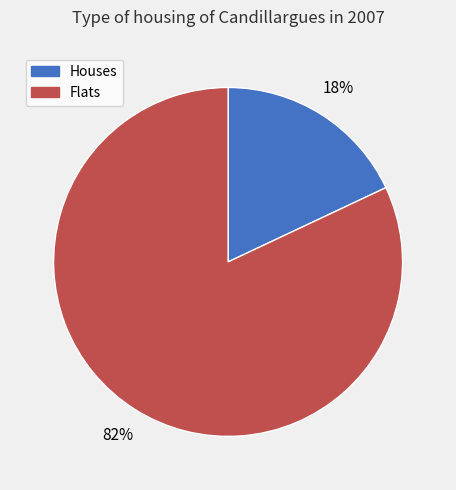

Does any single category account for the majority?

Yes